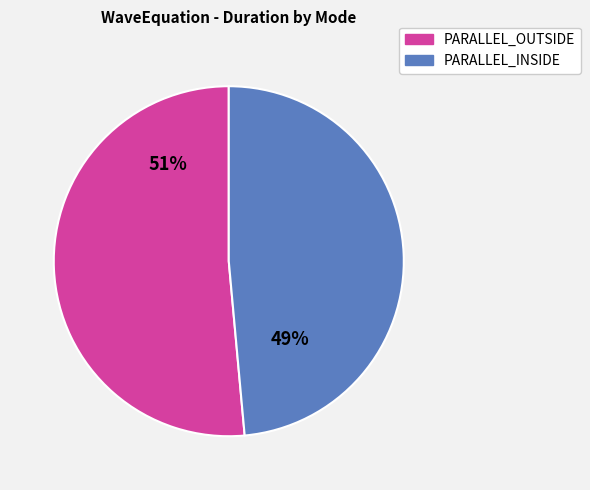

To the nearest percent, what is the average slice percentage?

50%